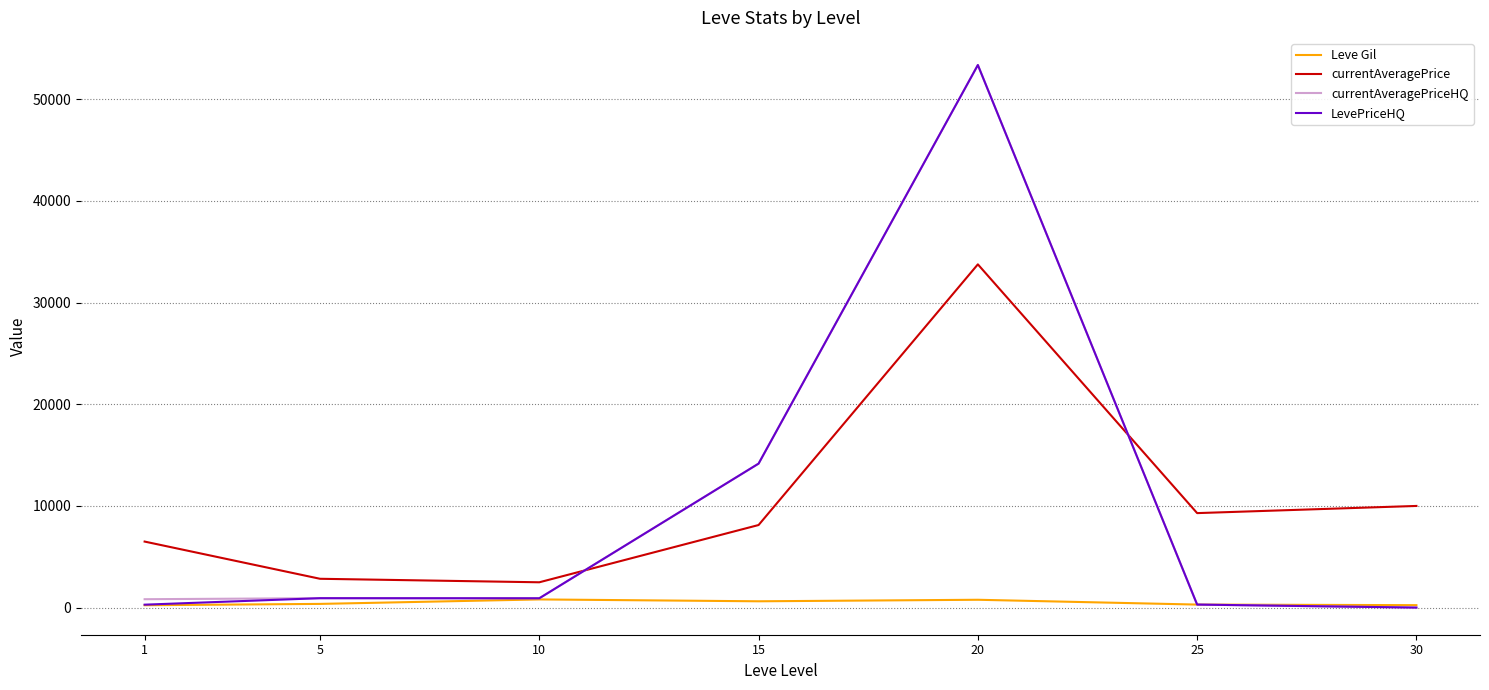

Is the value of currentAveragePriceHQ at 20 greater than the value of currentAveragePrice at 5?

Yes